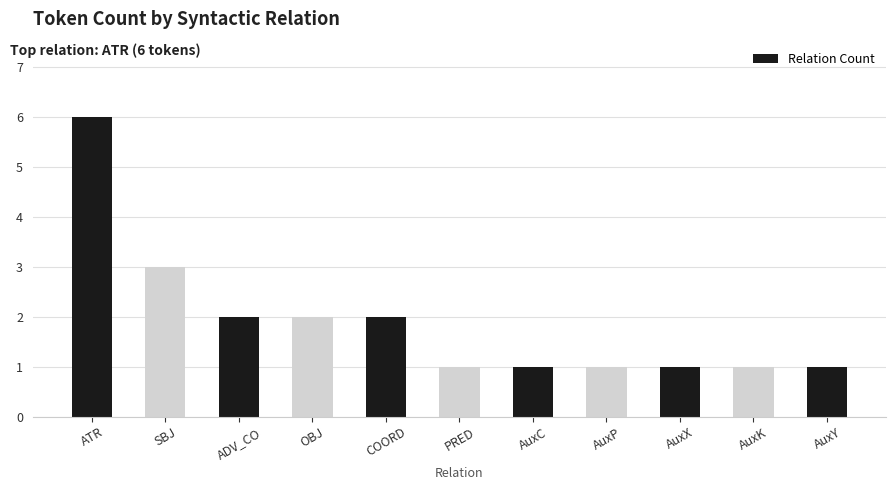

Count the number of categories in the chart.

11